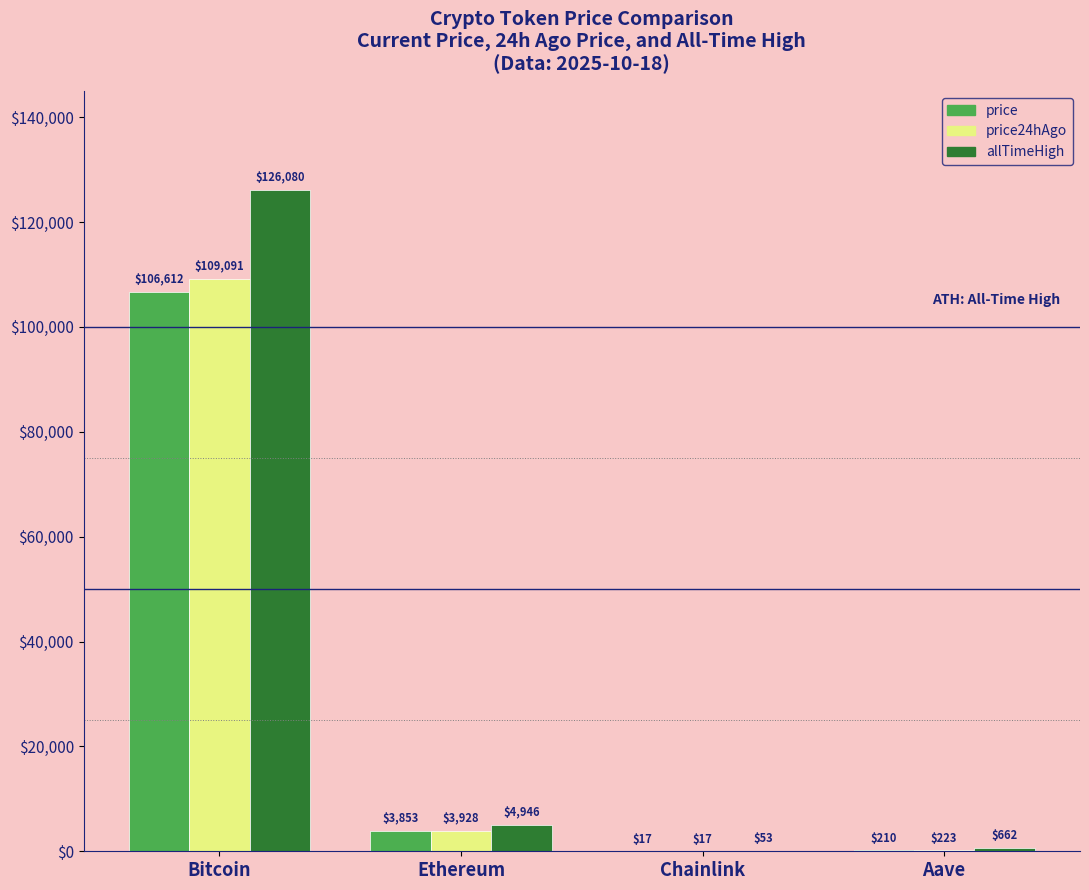

Which series changed the most between Bitcoin and Ethereum?

allTimeHigh